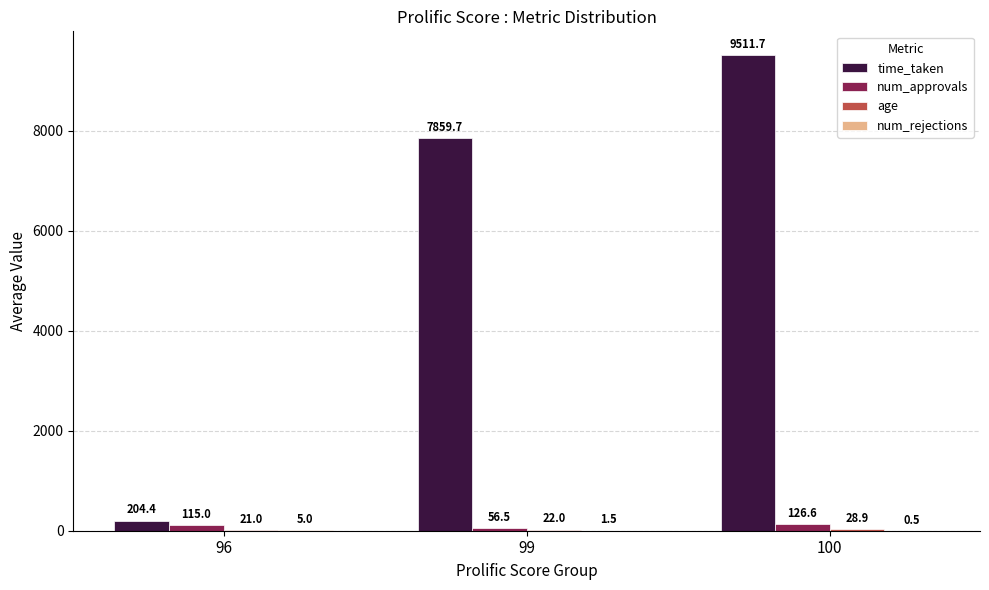

Which series has the largest range (max minus min)?

time_taken